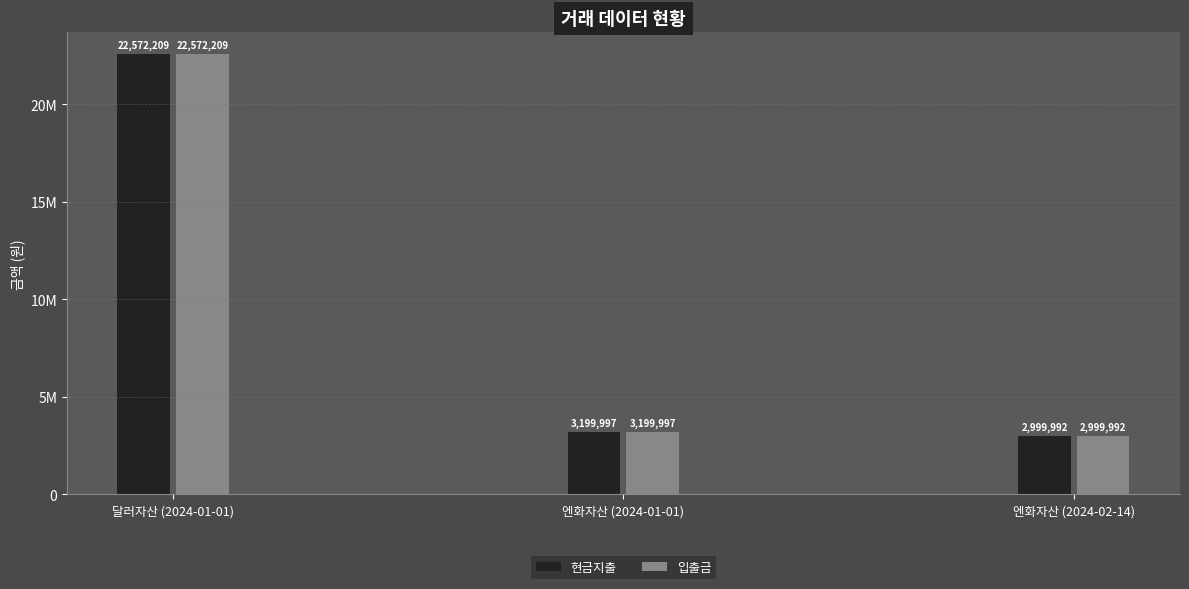

What position from the right is 엔화자산 (2024-01-01)?

2